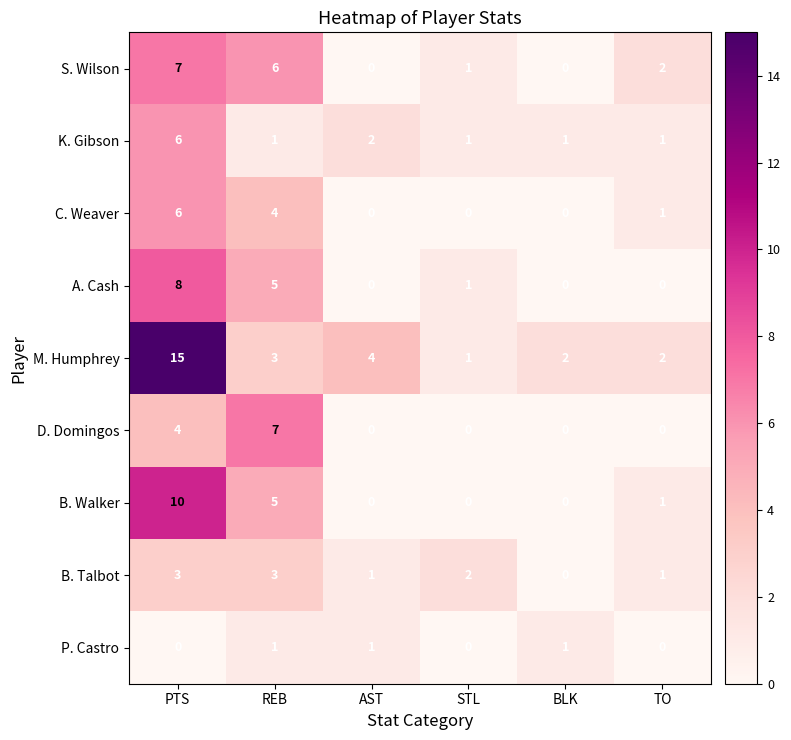

Is it true that K. Gibson equals 2 at PTS?

False